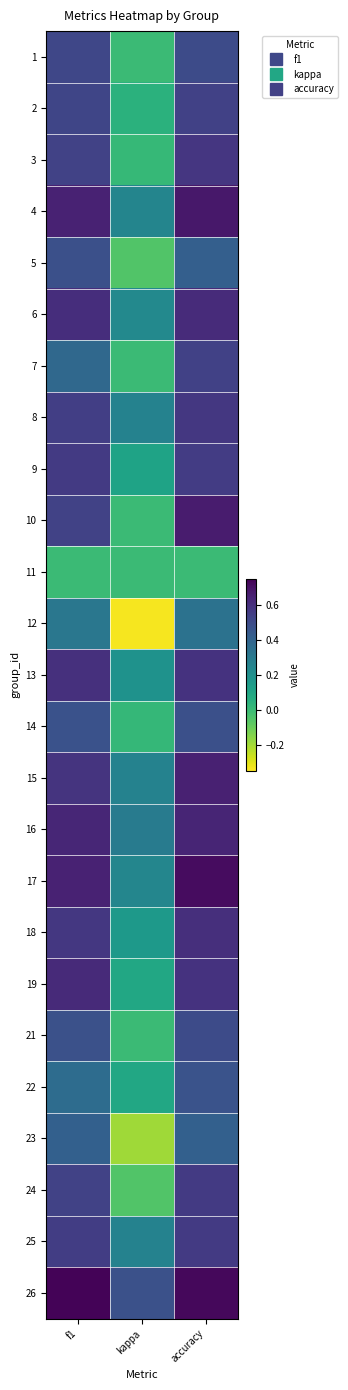

Reading left to right, list all the values displayed in this chart.

1: f1=0.5	kappa=0.0	accuracy=0.5
2: f1=0.5	kappa=0.0	accuracy=0.5
3: f1=0.5	kappa=0.0	accuracy=0.6
4: f1=0.6	kappa=0.3	accuracy=0.7
5: f1=0.5	kappa=-0.1	accuracy=0.4
6: f1=0.6	kappa=0.2	accuracy=0.6
7: f1=0.4	kappa=0.0	accuracy=0.5
8: f1=0.5	kappa=0.3	accuracy=0.6
9: f1=0.6	kappa=0.1	accuracy=0.6
10: f1=0.5	kappa=0.0	accuracy=0.7
11: f1=0.0	kappa=0.0	accuracy=0.0
12: f1=0.3	kappa=-0.3	accuracy=0.3
13: f1=0.6	kappa=0.2	accuracy=0.6
14: f1=0.5	kappa=0.0	accuracy=0.5
15: f1=0.6	kappa=0.3	accuracy=0.6
16: f1=0.6	kappa=0.3	accuracy=0.6
17: f1=0.6	kappa=0.2	accuracy=0.7
18: f1=0.6	kappa=0.2	accuracy=0.6
19: f1=0.6	kappa=0.1	accuracy=0.6
21: f1=0.5	kappa=0.0	accuracy=0.5
22: f1=0.4	kappa=0.1	accuracy=0.5
23: f1=0.4	kappa=-0.2	accuracy=0.4
24: f1=0.5	kappa=-0.1	accuracy=0.6
25: f1=0.6	kappa=0.3	accuracy=0.6
26: f1=0.7	kappa=0.5	accuracy=0.7